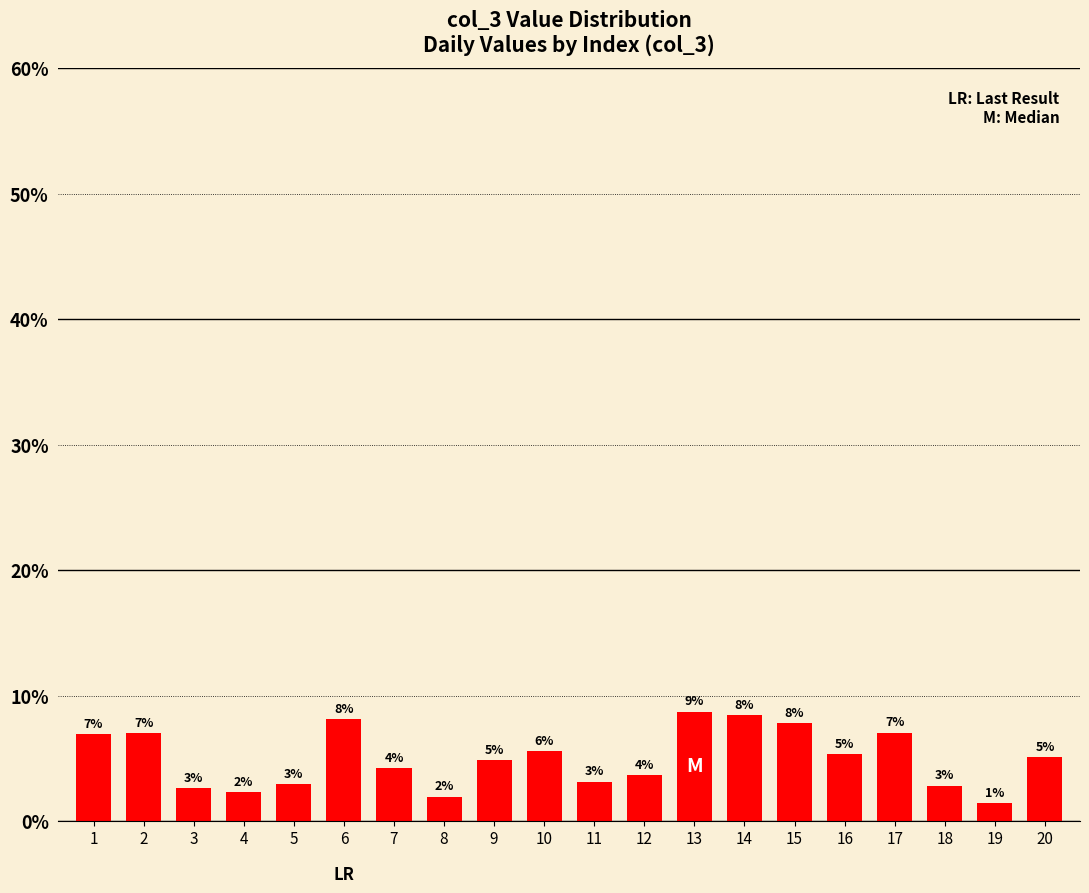

What is the ratio of the value at 20 to the value at 18?

1.8